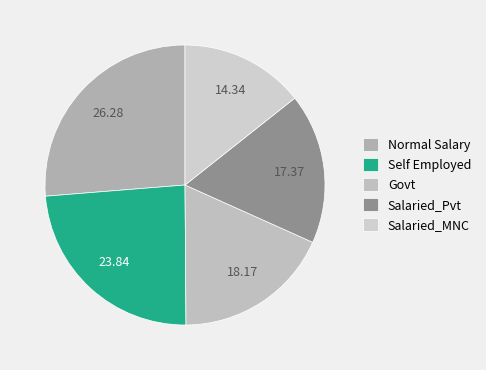

How many slices are in this pie chart?

5